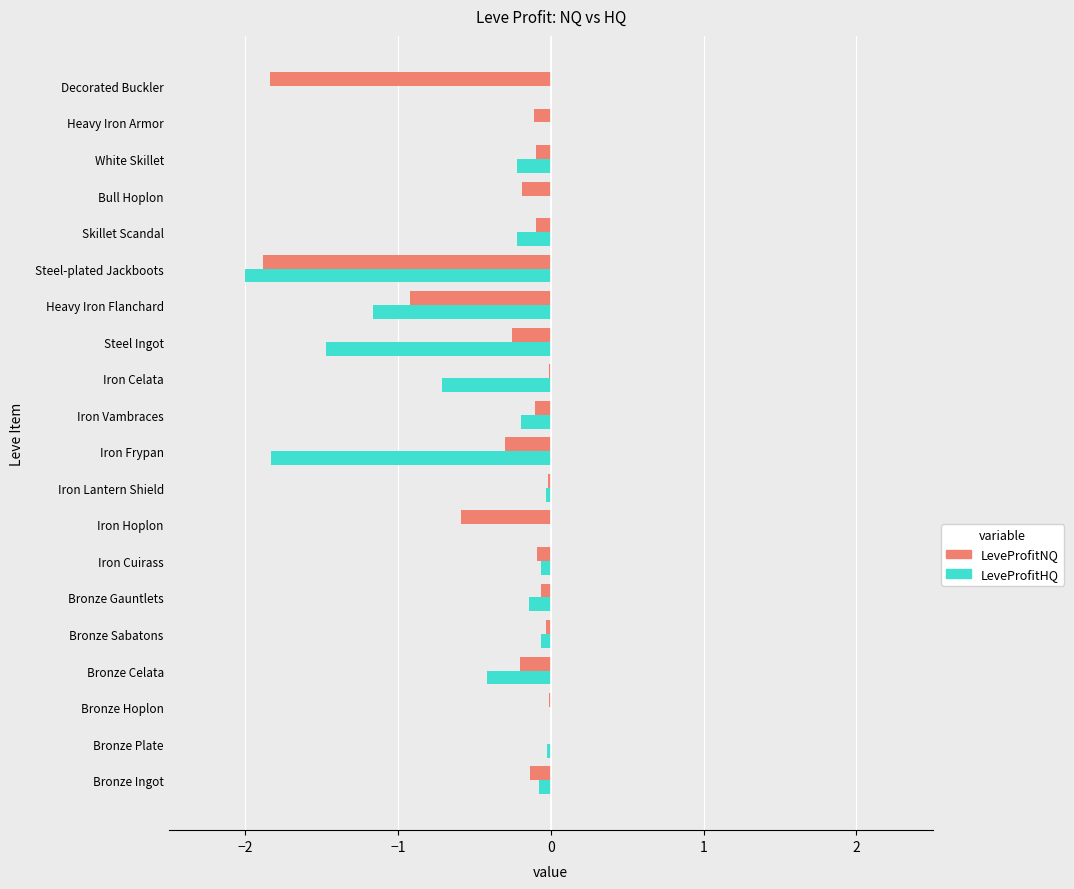

Which series changed the most between Bronze Ingot and Iron Celata?

LeveProfitHQ